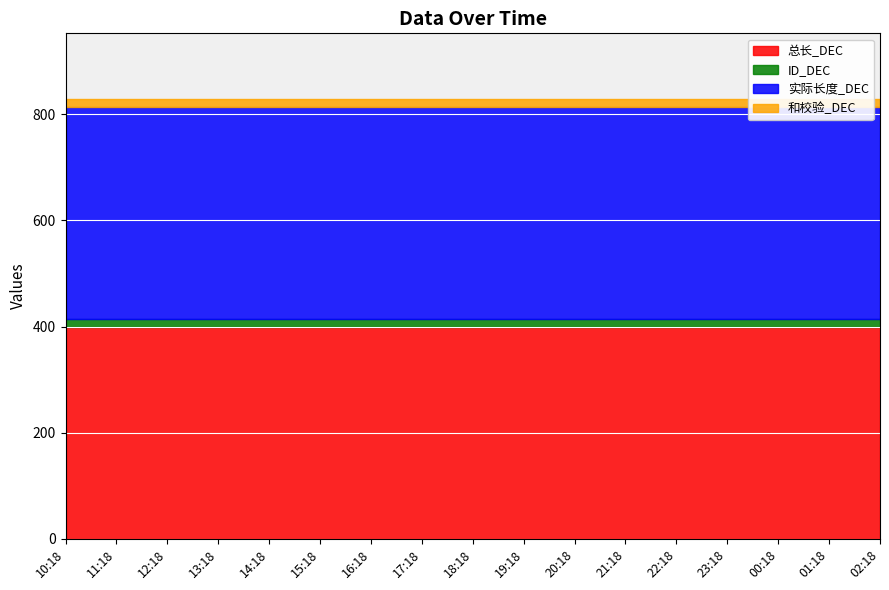

How many lines are shown in the chart?

4